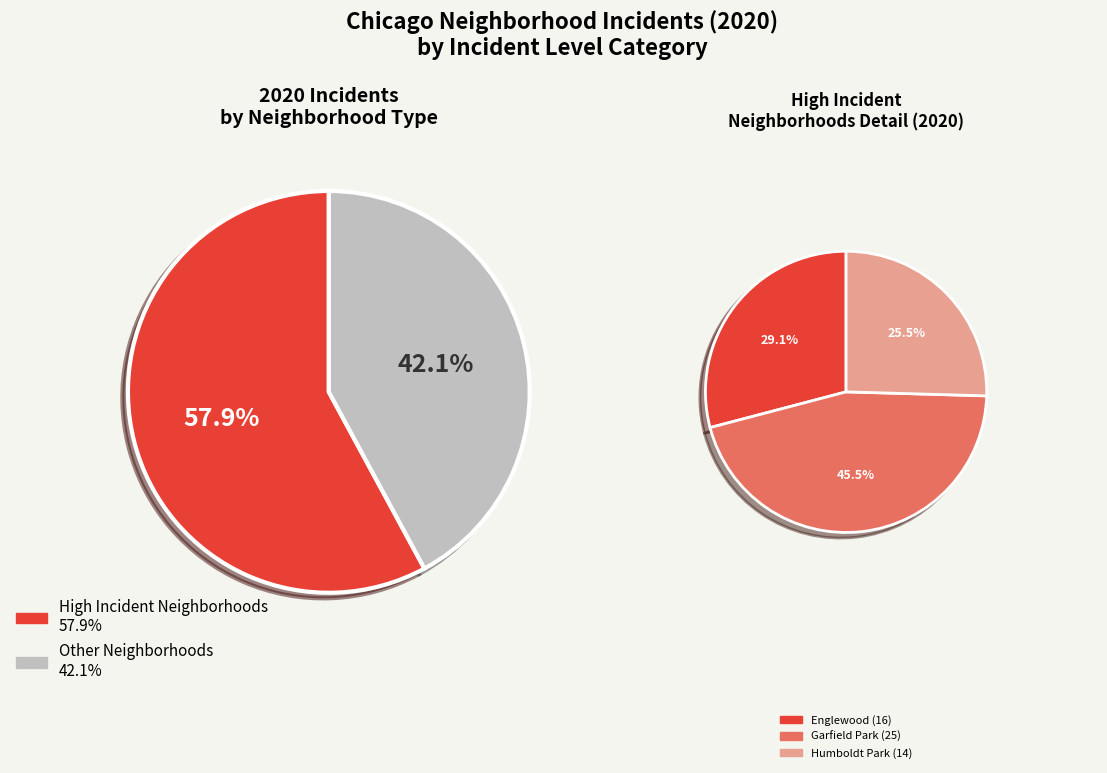

Is it true that Englewood is 17% of the pie?

True